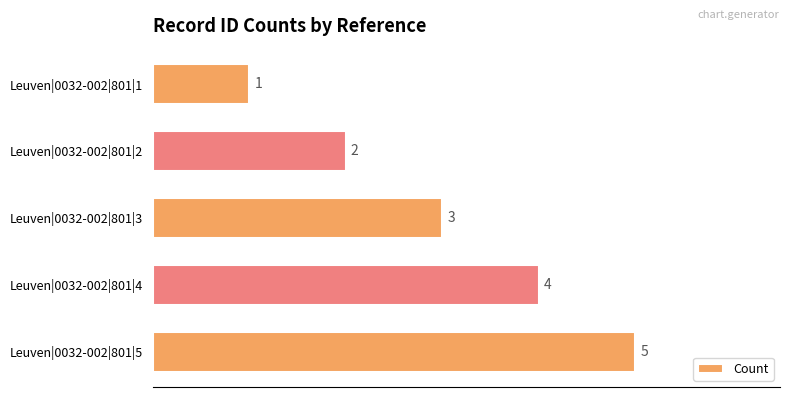

What is the smallest value displayed?

1